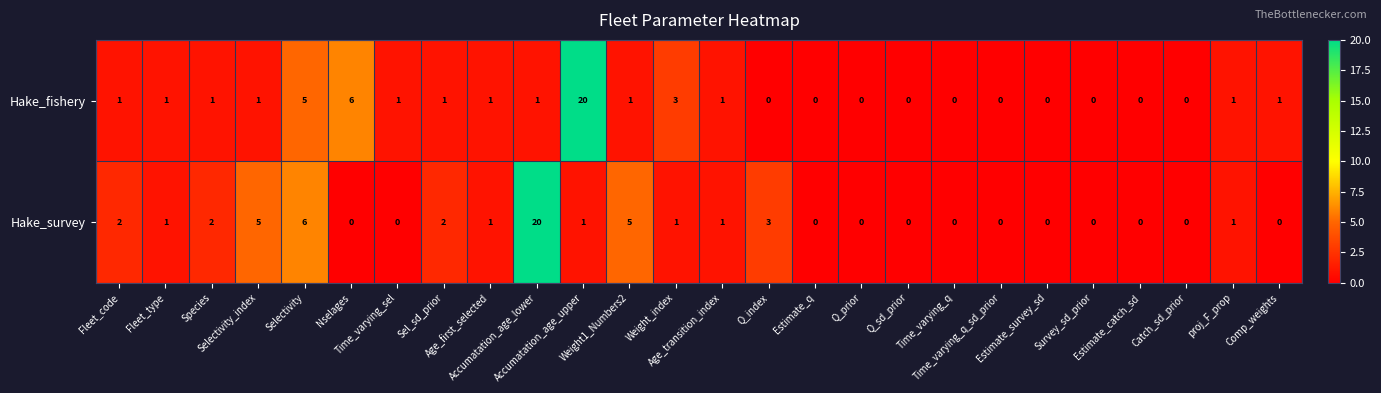

Which series has the largest total across all categories?

Hake_survey